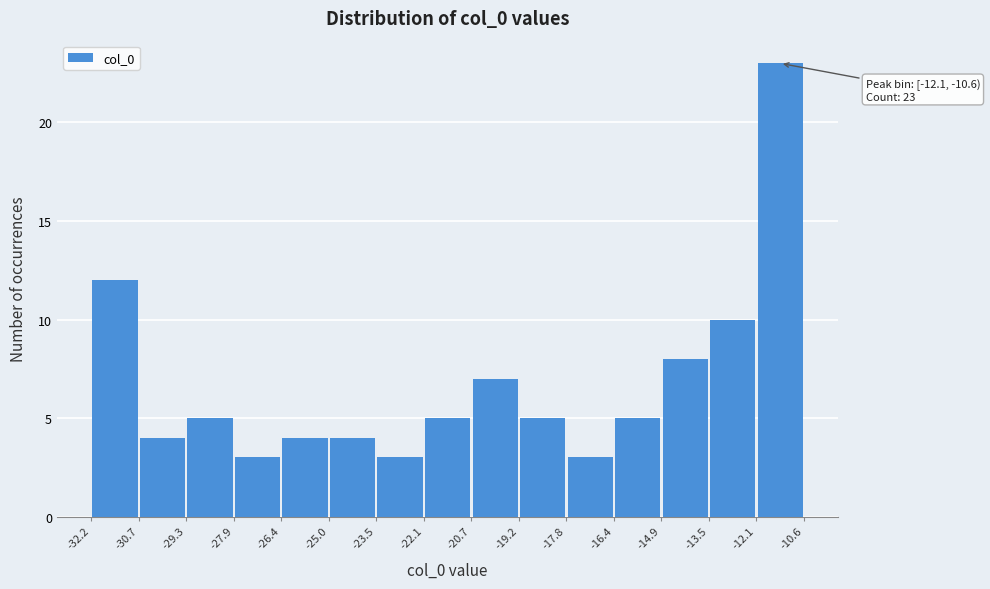

Over which range of the x-axis is the bar tallest?

-12.1 to -10.6